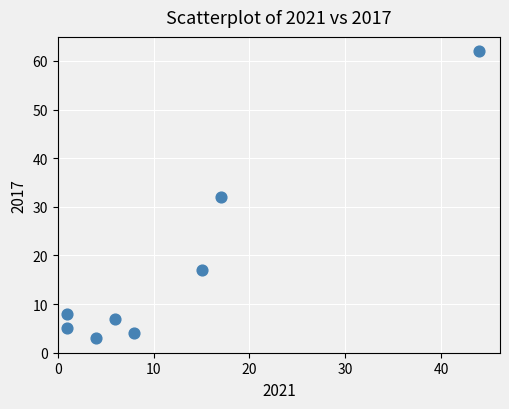

What is the range of X values (max minus min)?

43